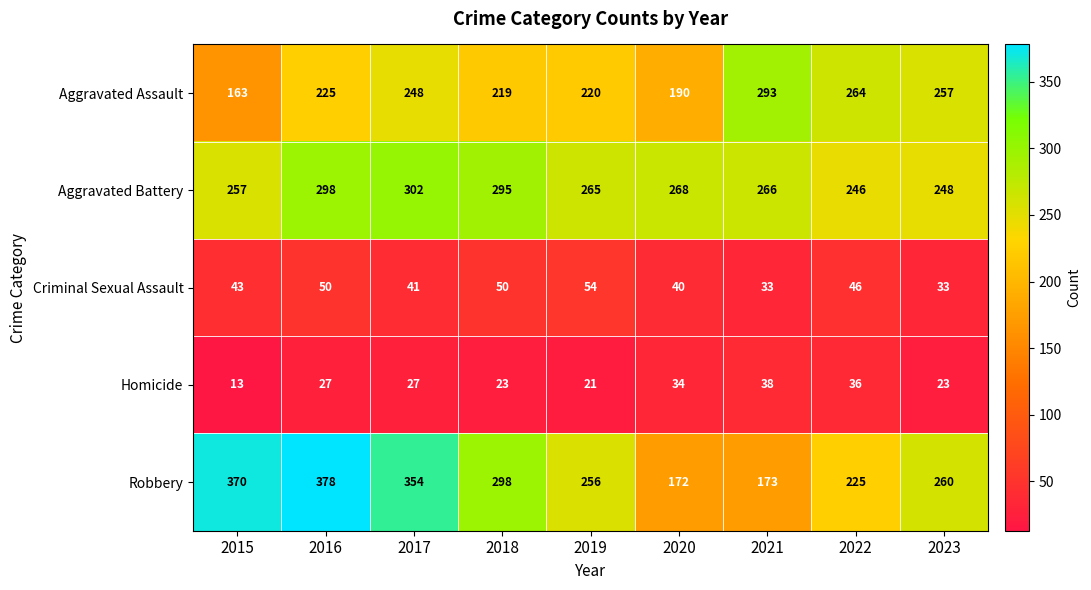

Which category has the highest value in the Criminal Sexual Assault series?

2019